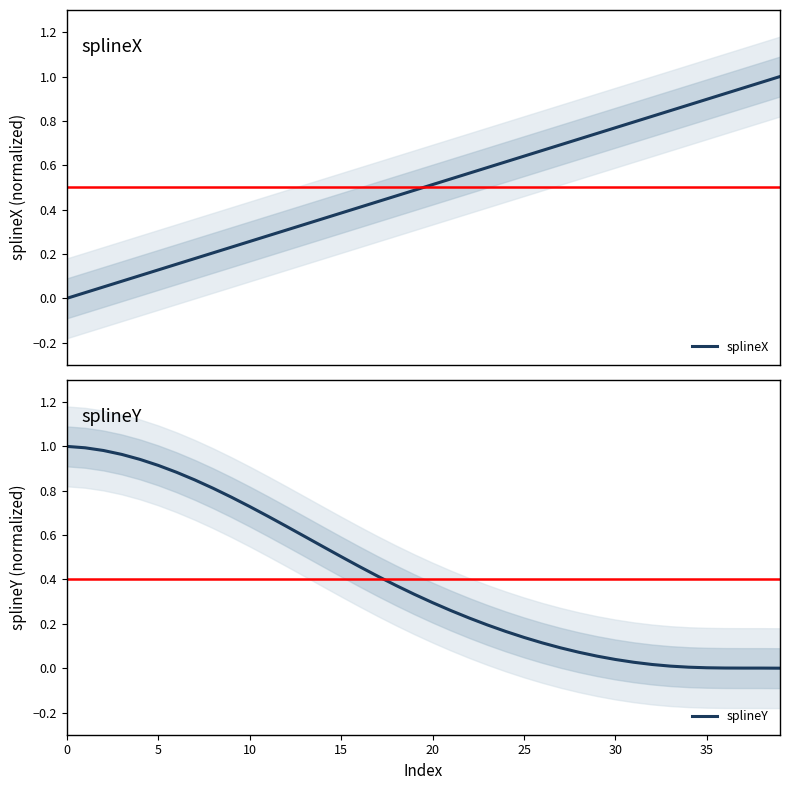

What is the sum of all splineX values?

20.0